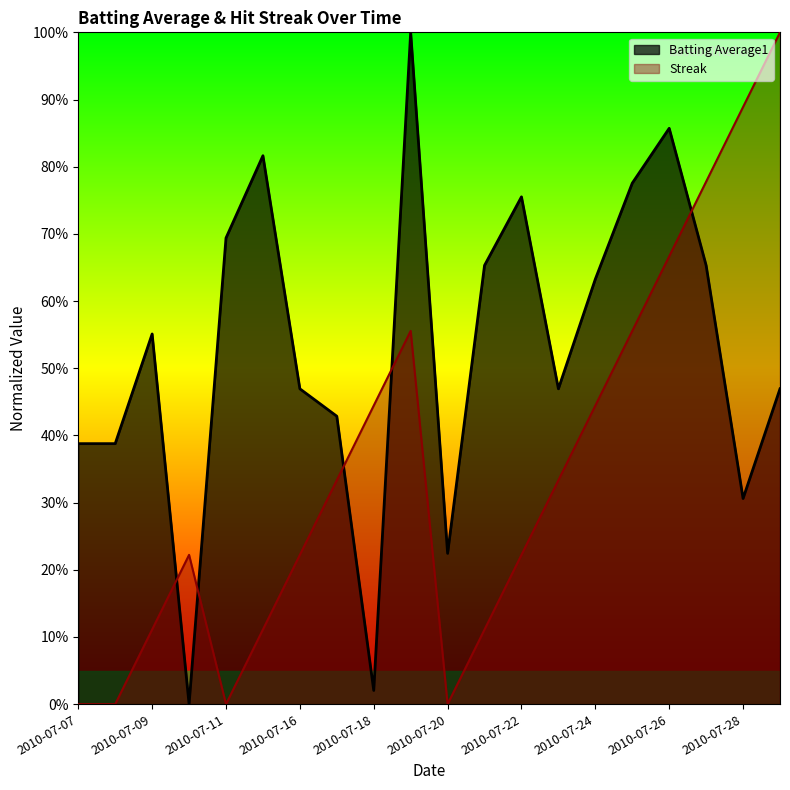

What is the sum of the Batting Average1 values at 2010-07-15 and 2010-07-16?

1.3